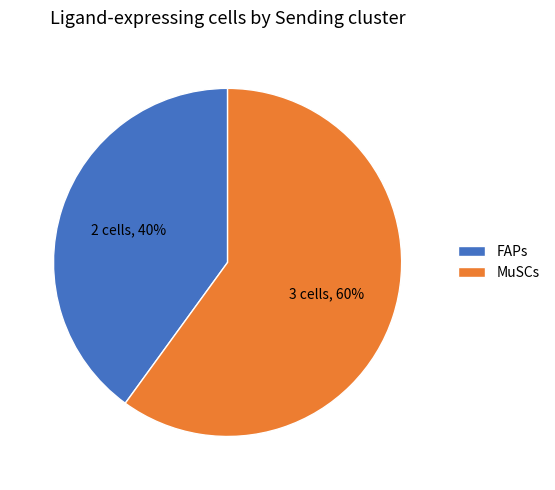

Approximately how many times larger is the value at FAPs compared to MuSCs?

0.7